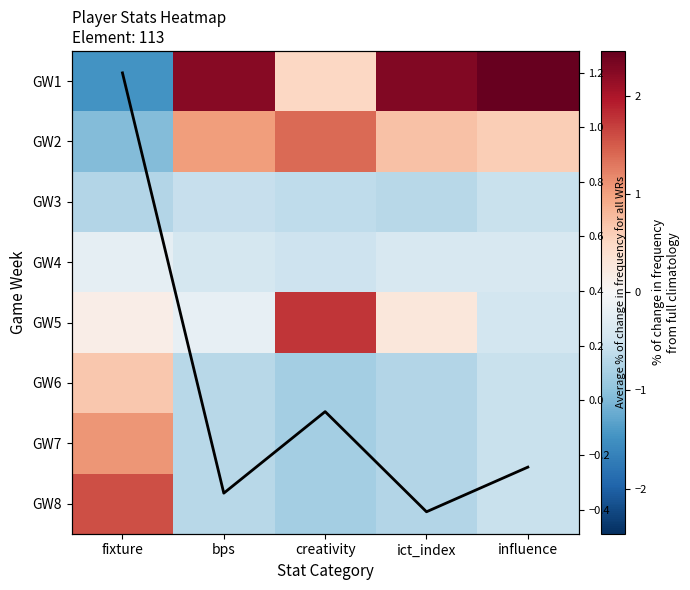

List the labels in order of GW7 value, largest first.

fixture, influence, bps, ict_index, creativity